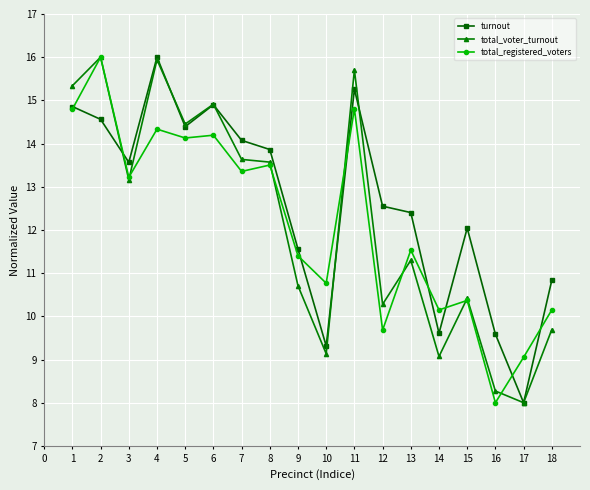

How many lines are shown in the chart?

3